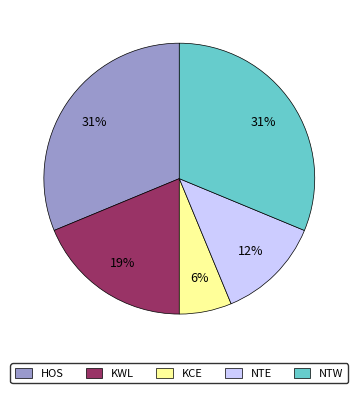

What is the ratio of the value at KWL to the value at HOS?

0.6